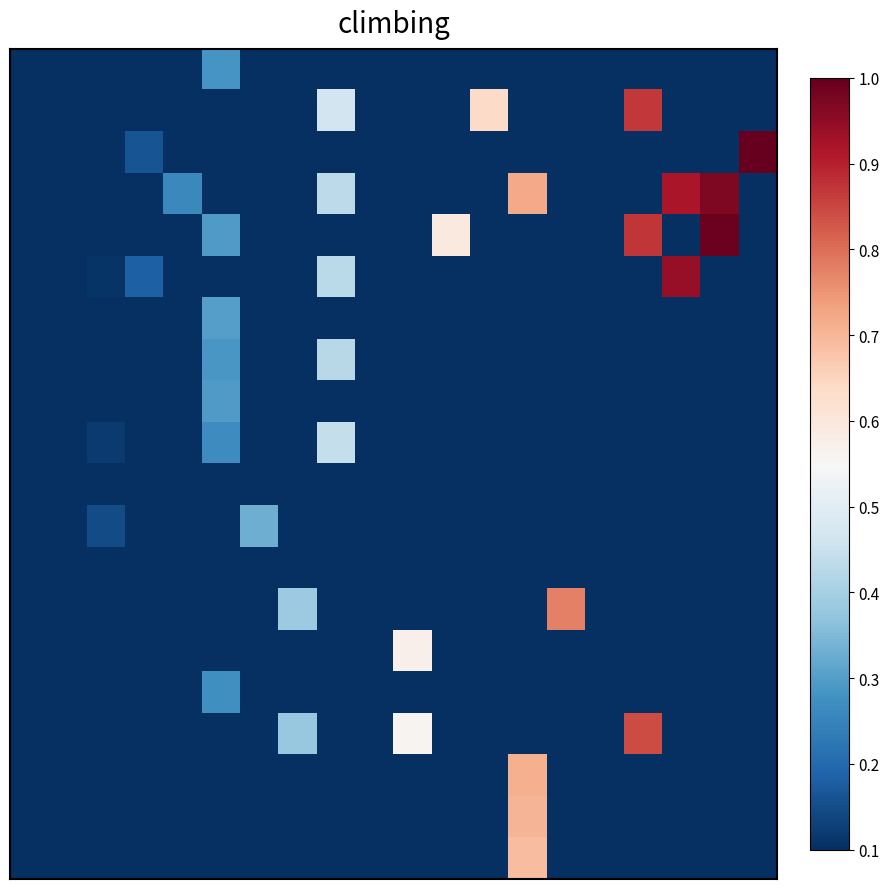

At which category is the sum across all series the highest?

13